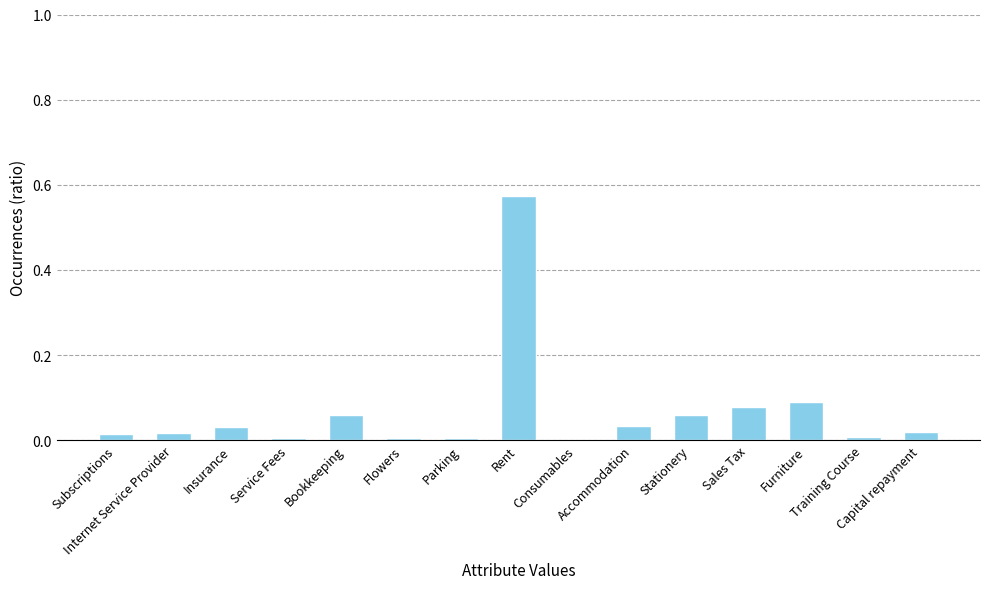

Which has a higher value, Rent or Parking?

Rent